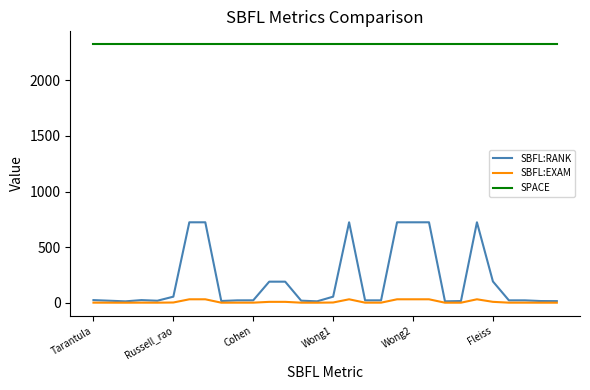

Which series has the largest total across all categories?

SPACE